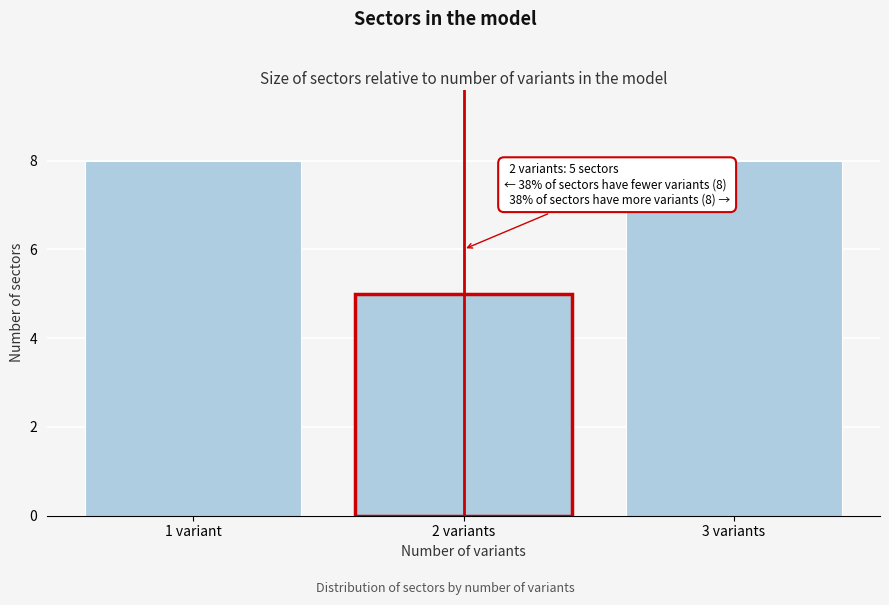

Reading left to right, transcribe all the data shown in this chart.

1 variant=8	2 variants=5	3 variants=8